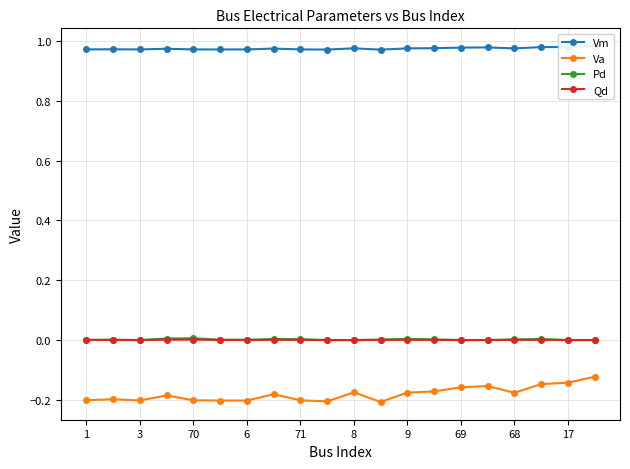

At which label does Va reach its peak?

19